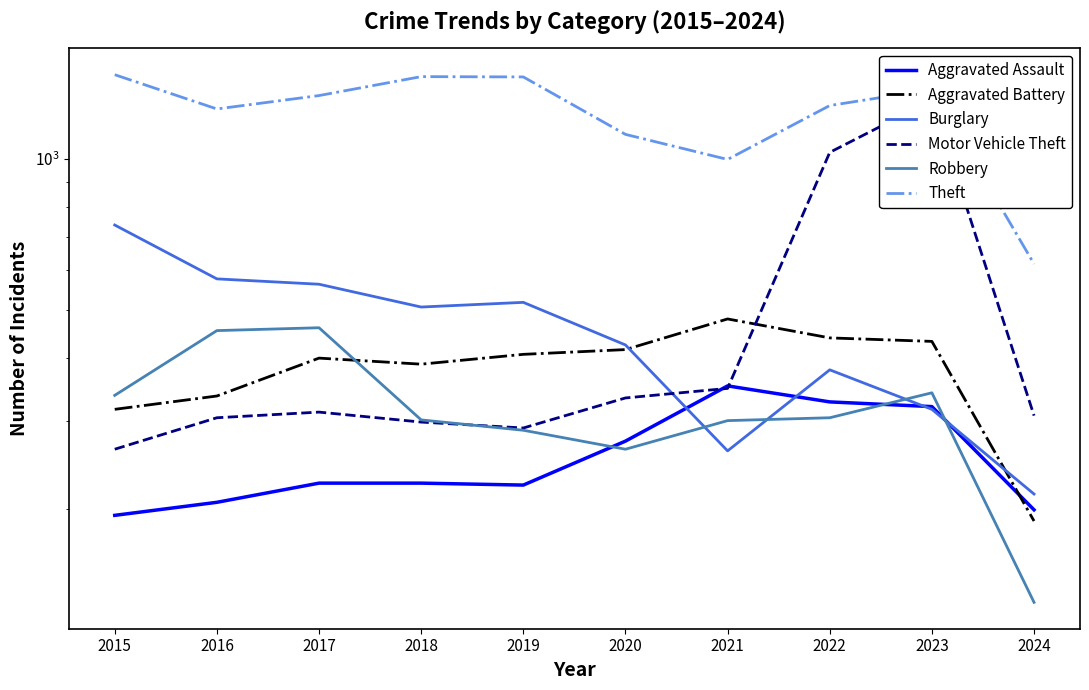

Reading left to right, transcribe all the data shown in this chart.

Aggravated Assault: 194	206	225	225	223	273	352	327	320	199
Aggravated Battery: 316	336	400	389	407	416	479	439	432	189
Burglary: 738	576	562	506	517	425	261	379	316	214
Motor Vehicle Theft: 263	304	312	298	290	333	348	1031	1311	307
Robbery: 337	454	460	301	287	263	300	304	341	130
Theft: 1474	1259	1339	1461	1459	1120	998	1279	1377	617